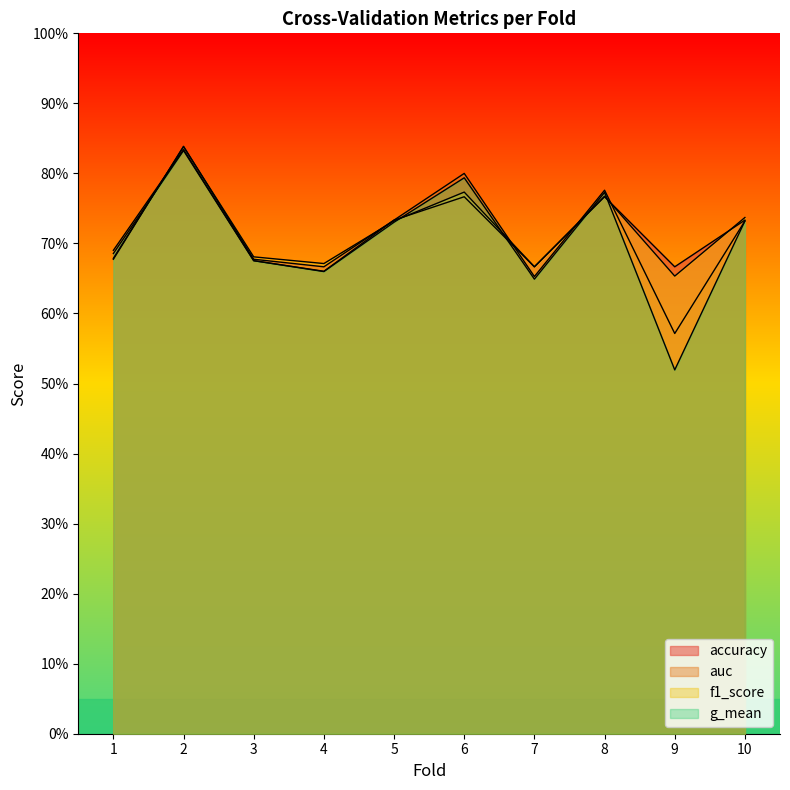

What are all the series names shown in the legend?

accuracy, auc, f1_score, g_mean